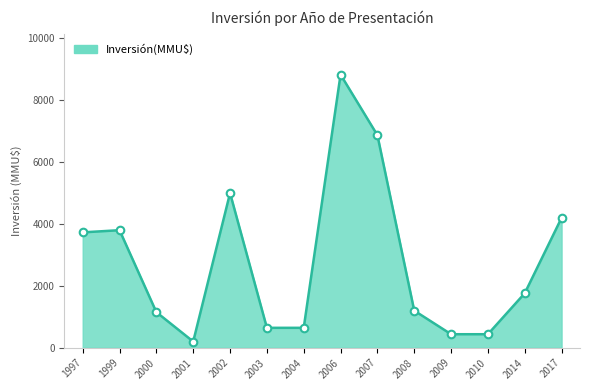

What is the change in value from 2001 to 2003?

+444